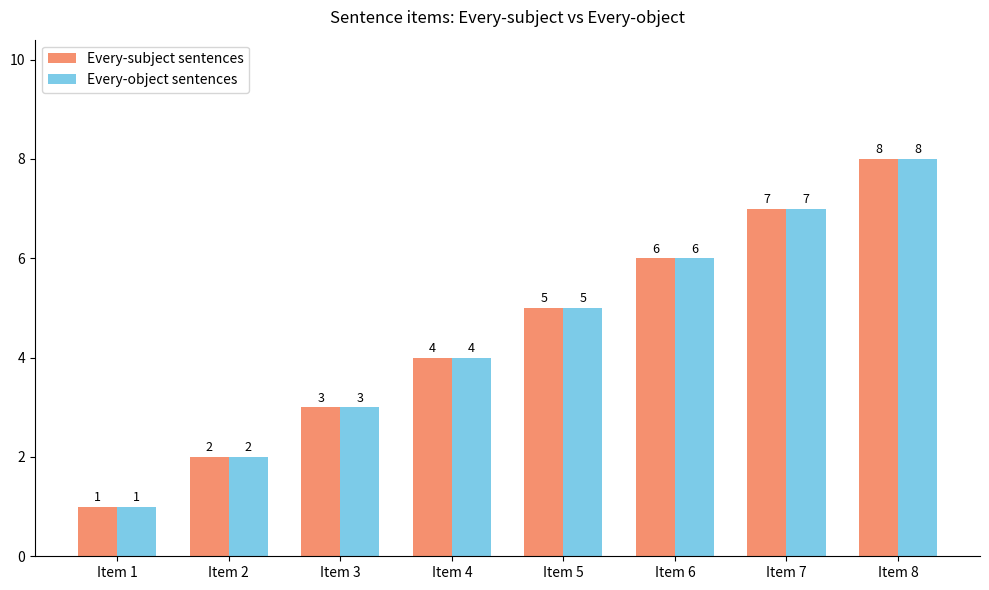

At which category is the sum across all series the highest?

Item 8